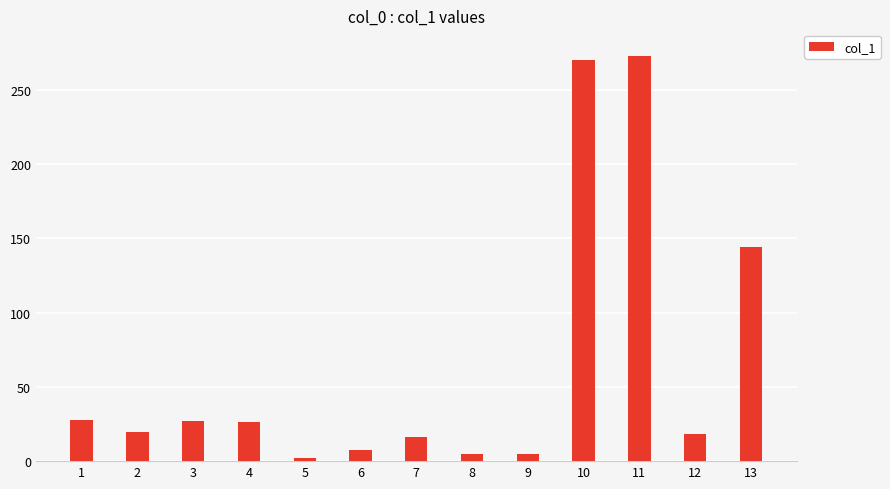

What is the sum of the values at 8 and 9?

9.9